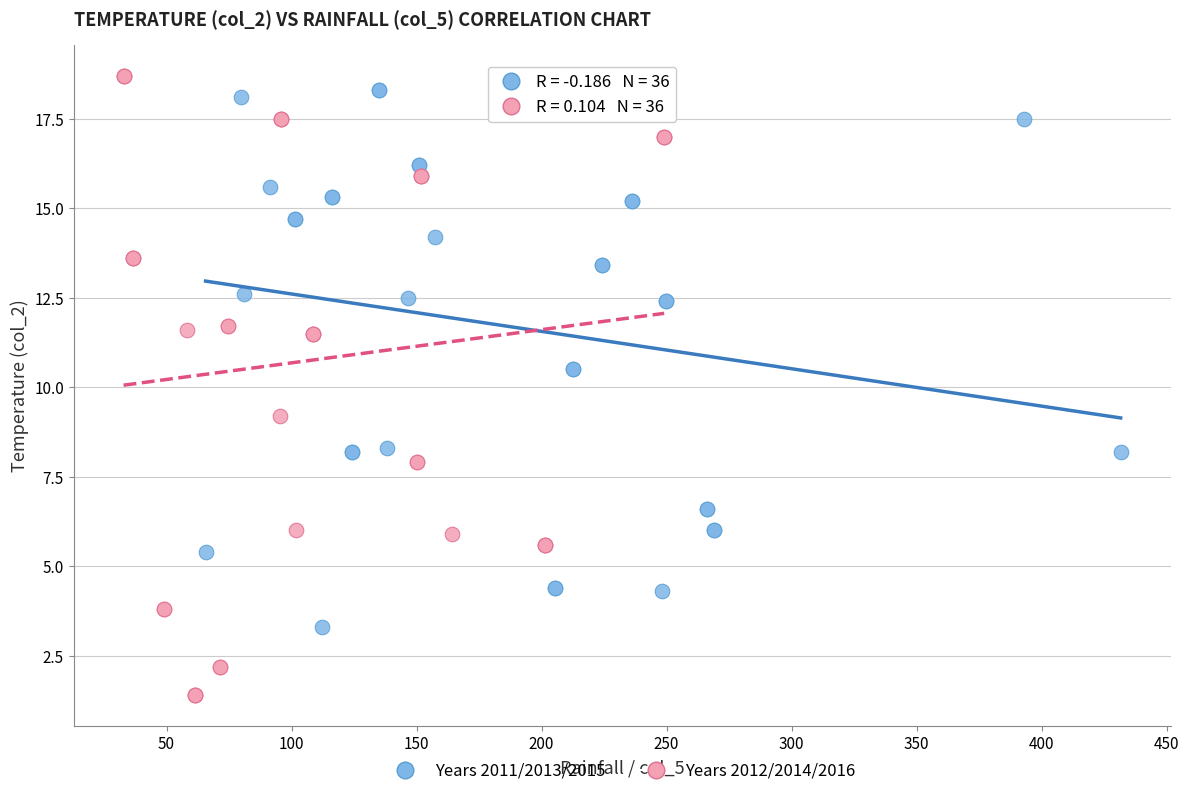

Which series reaches the minimum Y coordinate?

Years 2012/2014/2016